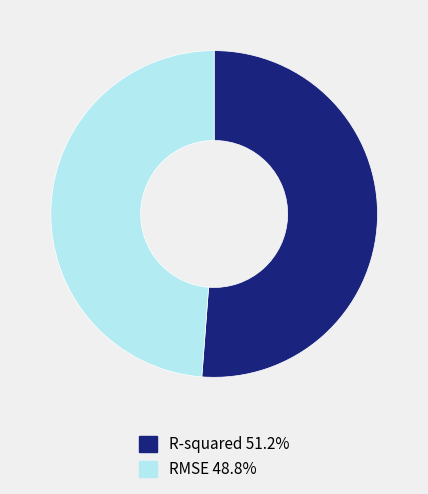

Is R-squared 51.2% the majority of the pie?

Yes